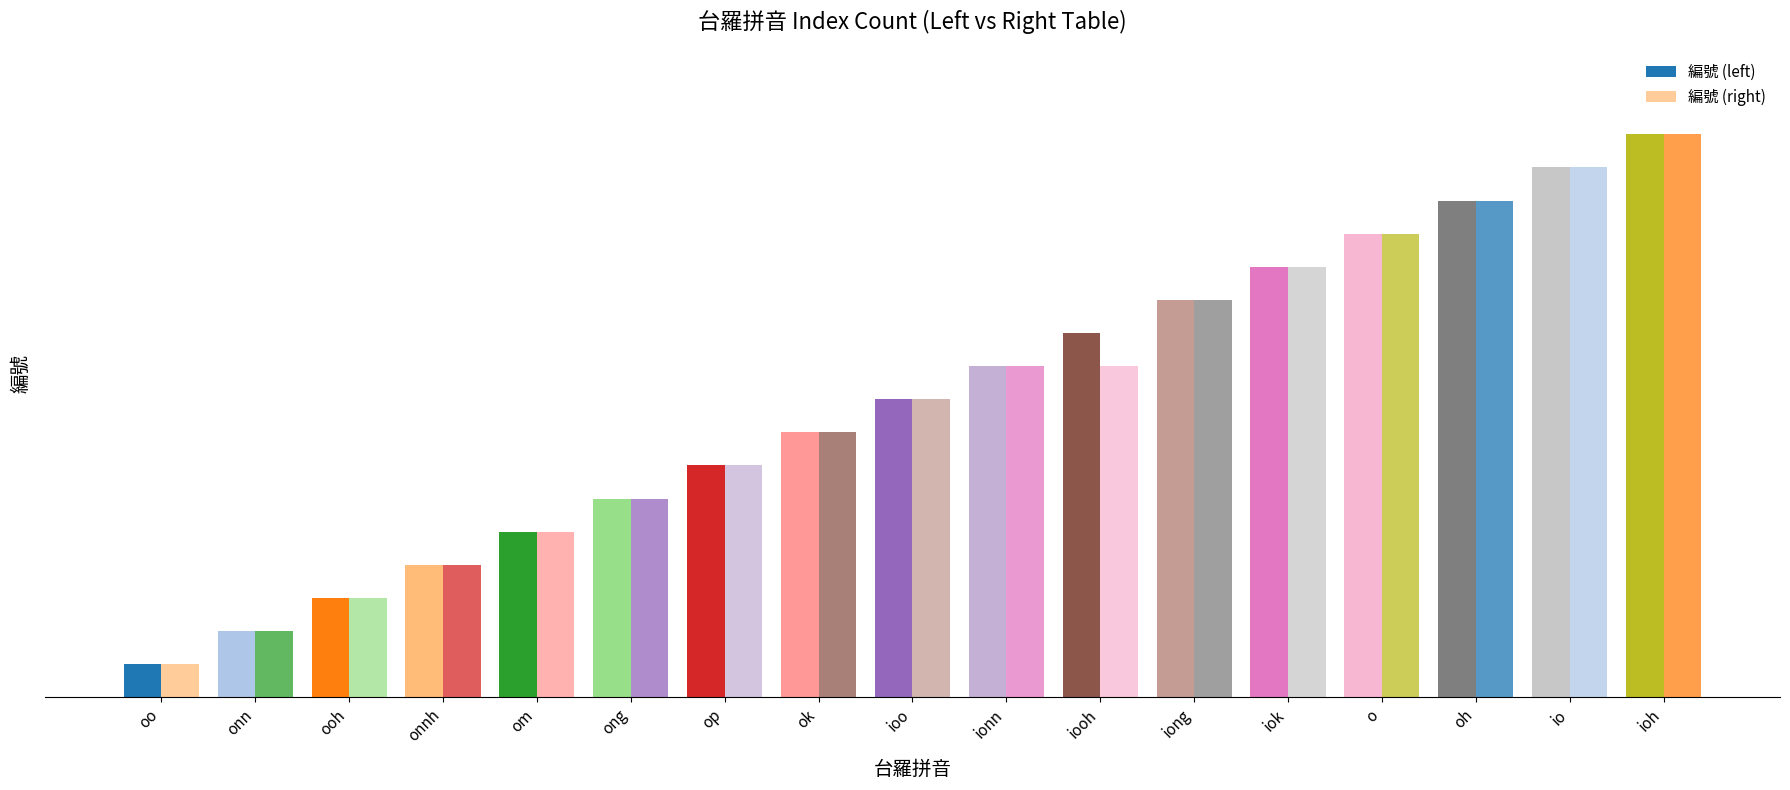

Between ong and ooh, which is larger?

ong